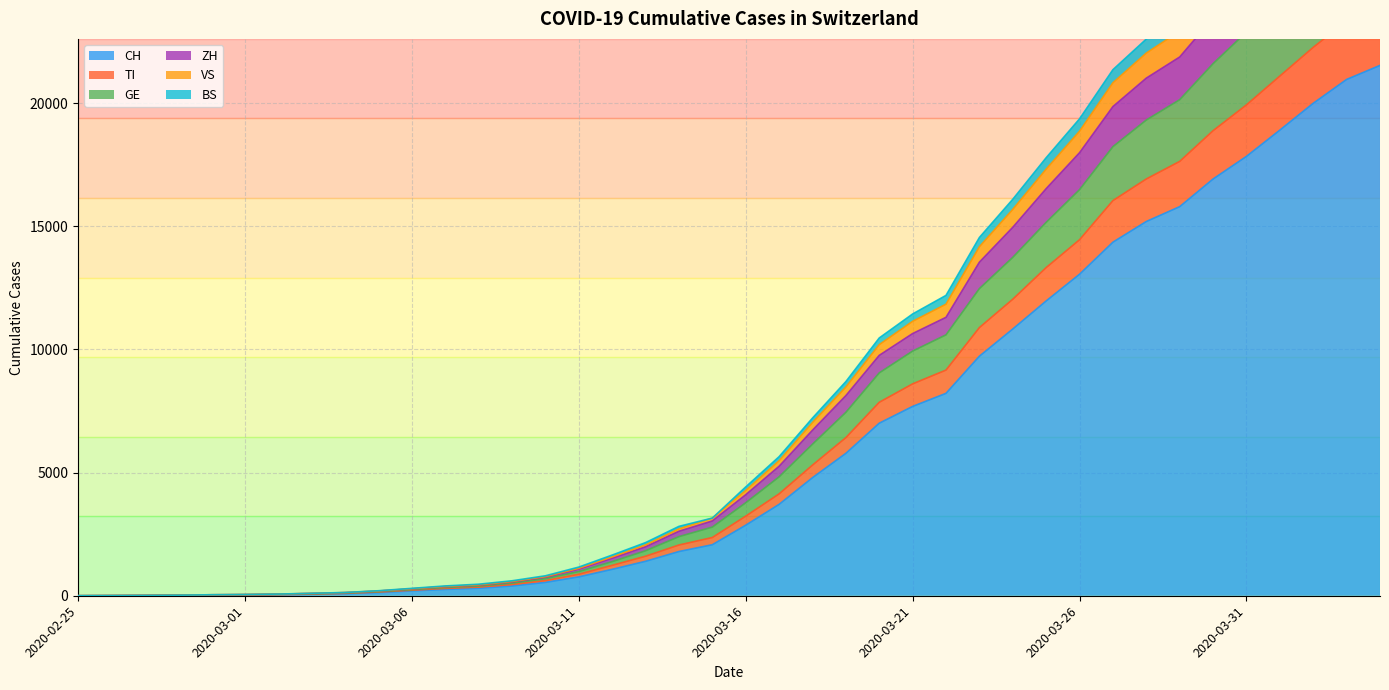

Read the CH value at 2020-03-06.

197